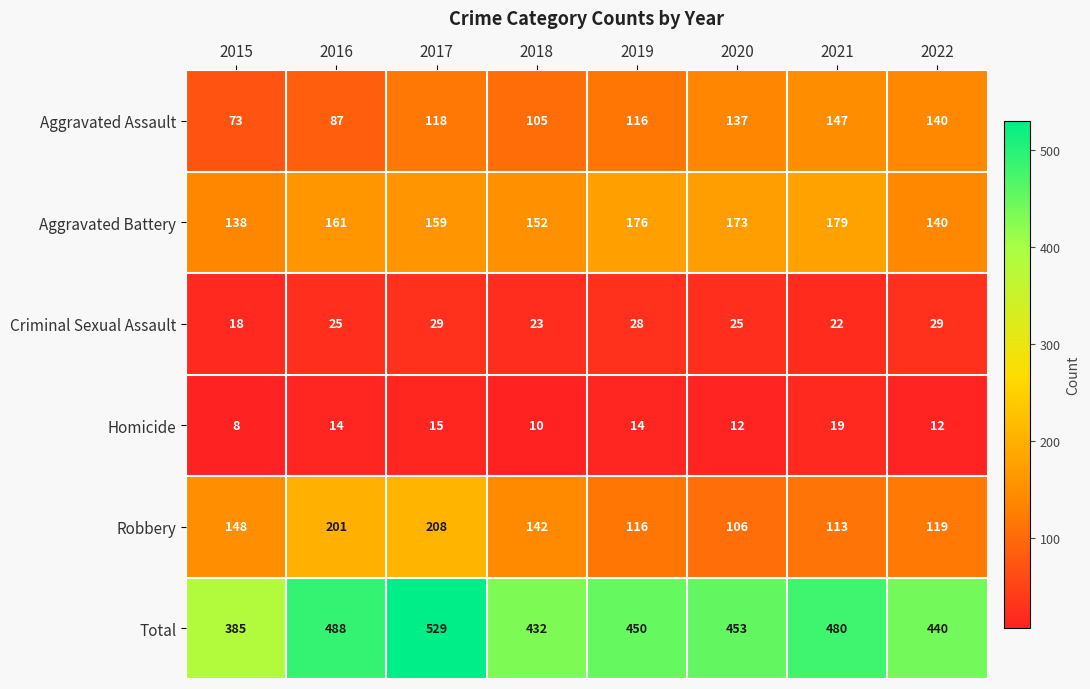

The Homicide series shows 4 at 2015. True or false?

False